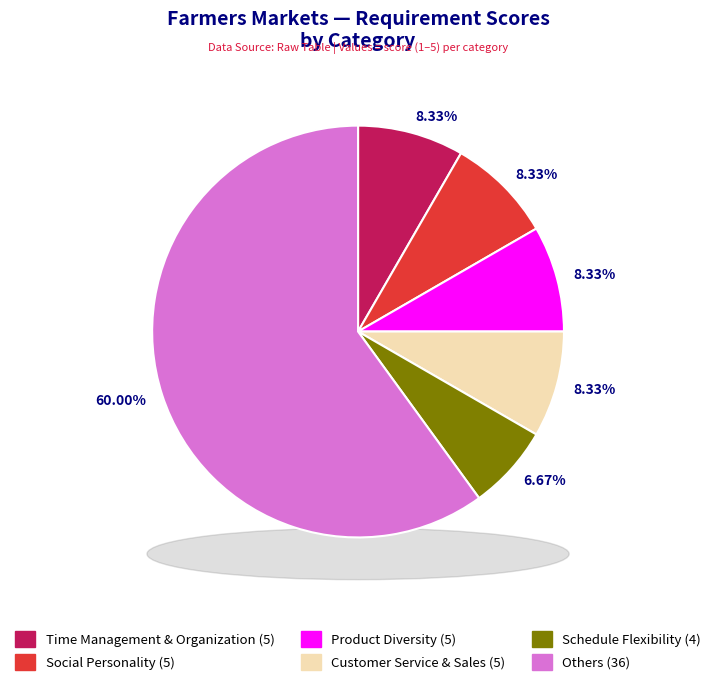

Is the sum of Marketing and Social Personality greater than half?

No